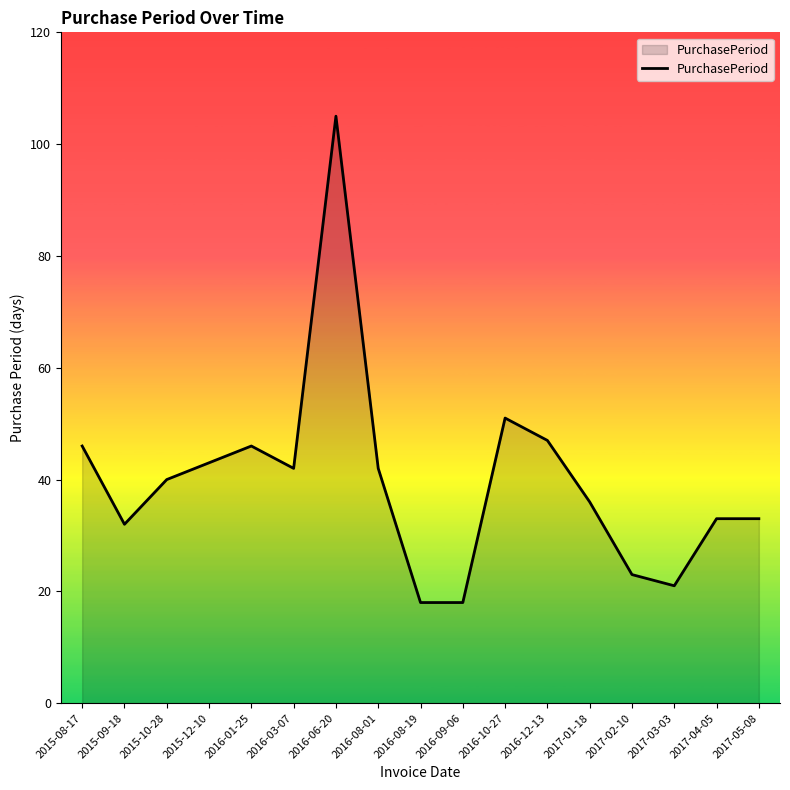

What position from the left is 2016-09-06?

10